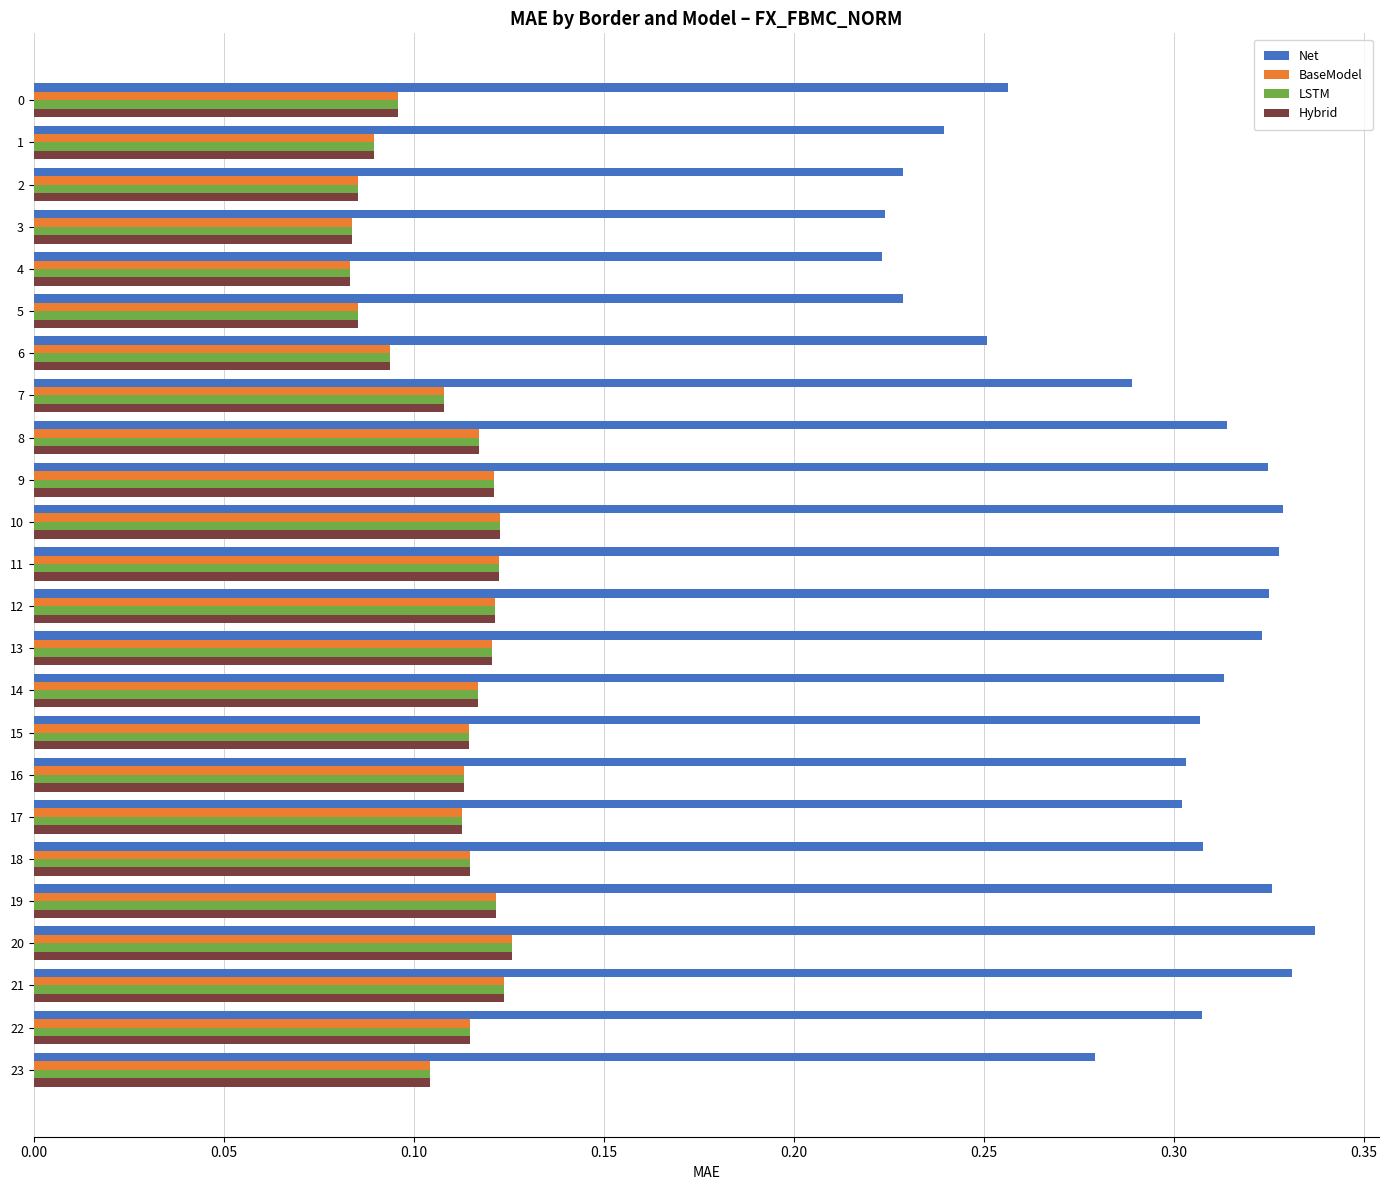

Which series has the largest total across all categories?

Net